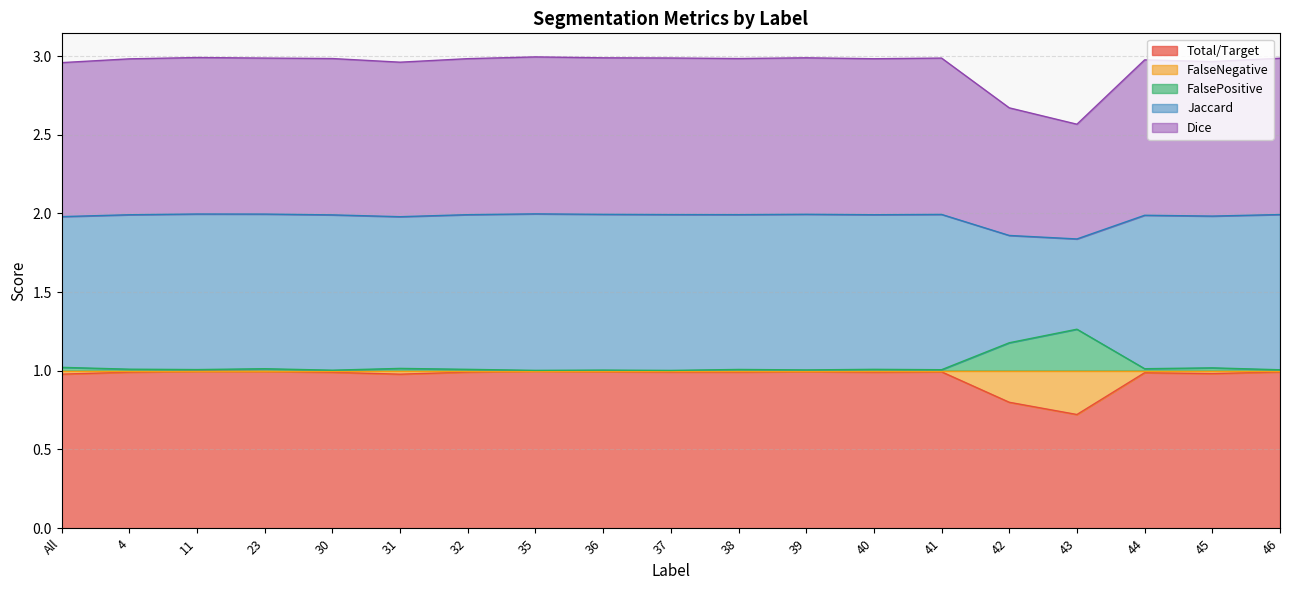

What is the label of the 7th point from the right?

40